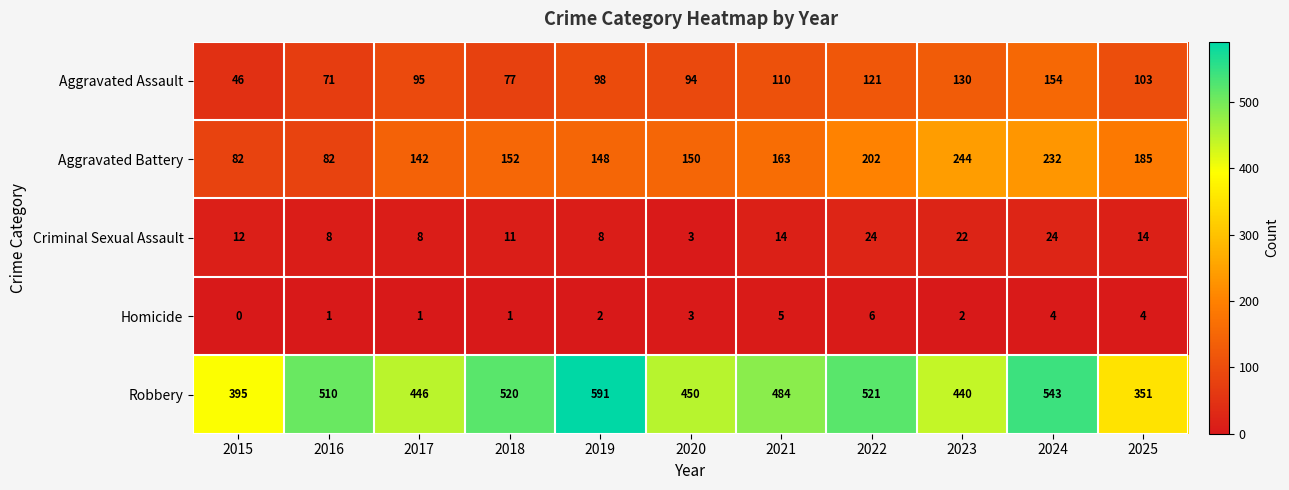

The value of Criminal Sexual Assault at 2020 is 3. True or false?

True